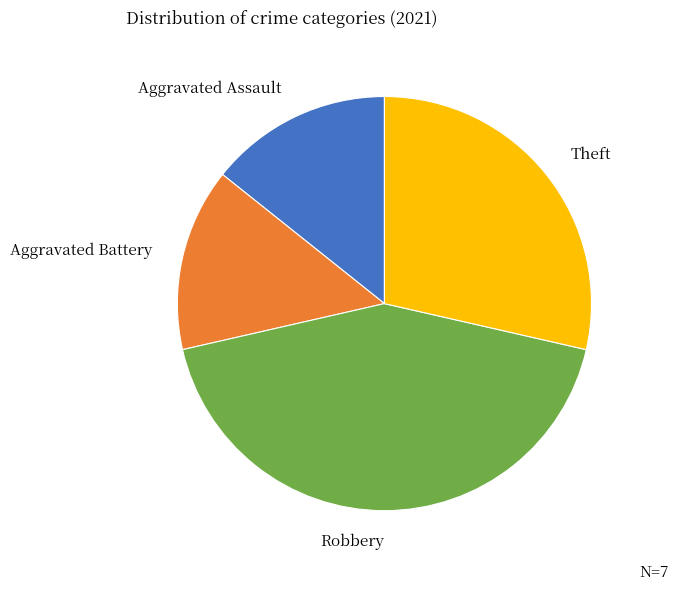

Does any single category account for the majority?

No